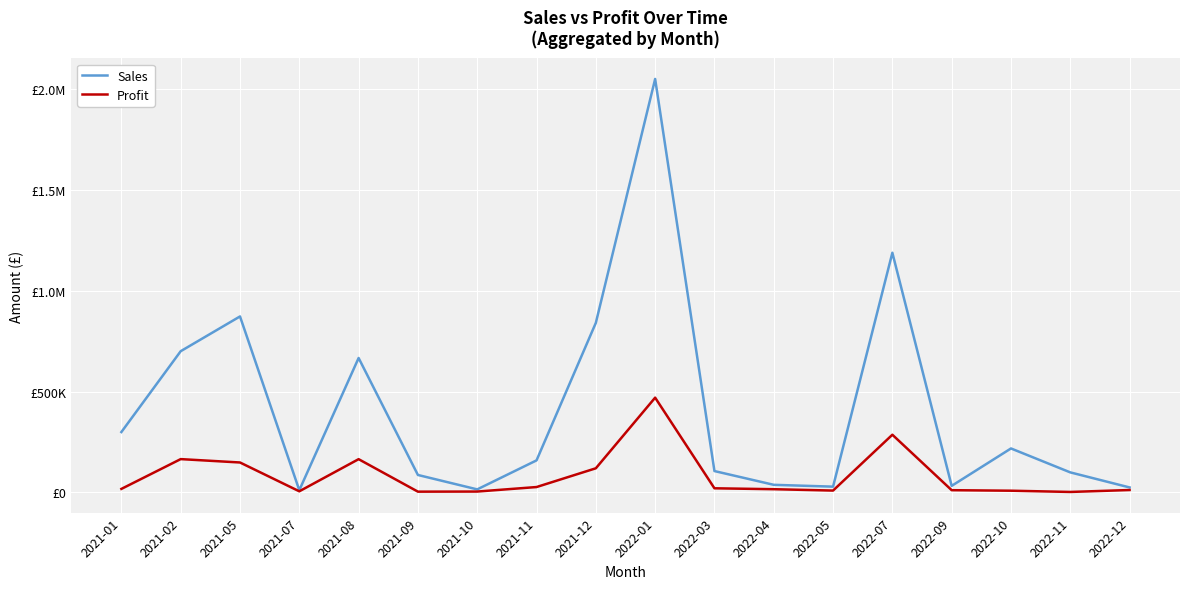

What is the difference between the maximum and second lowest values in the Sales series?

2036518.8